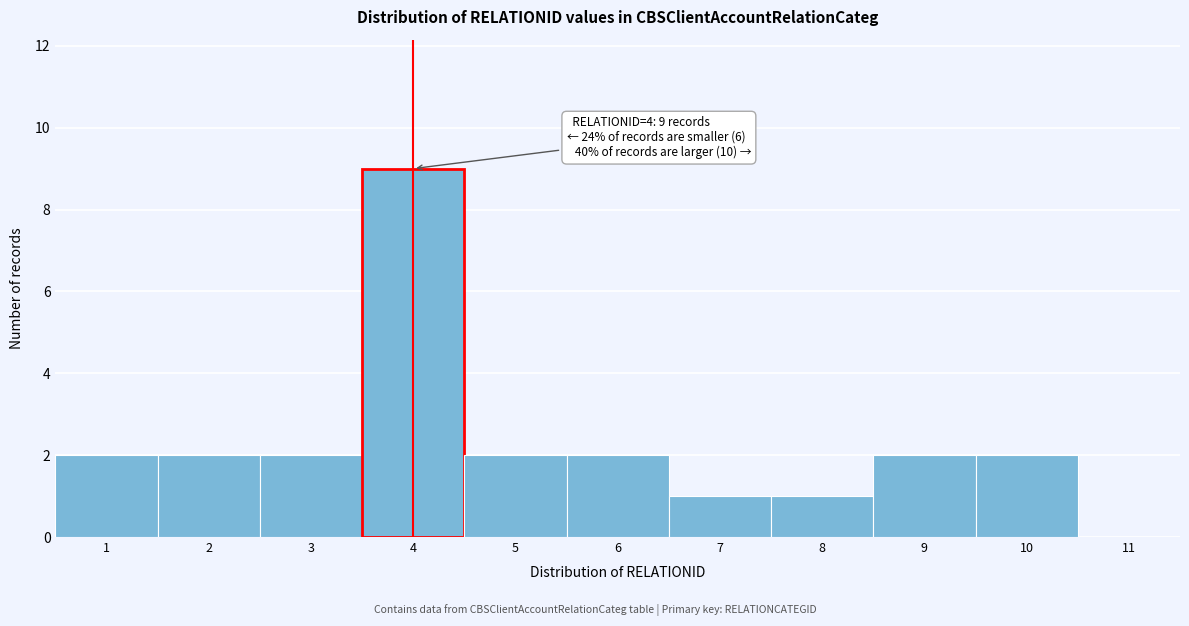

Which range on the x-axis has the tallest bar?

3.5 to 4.5